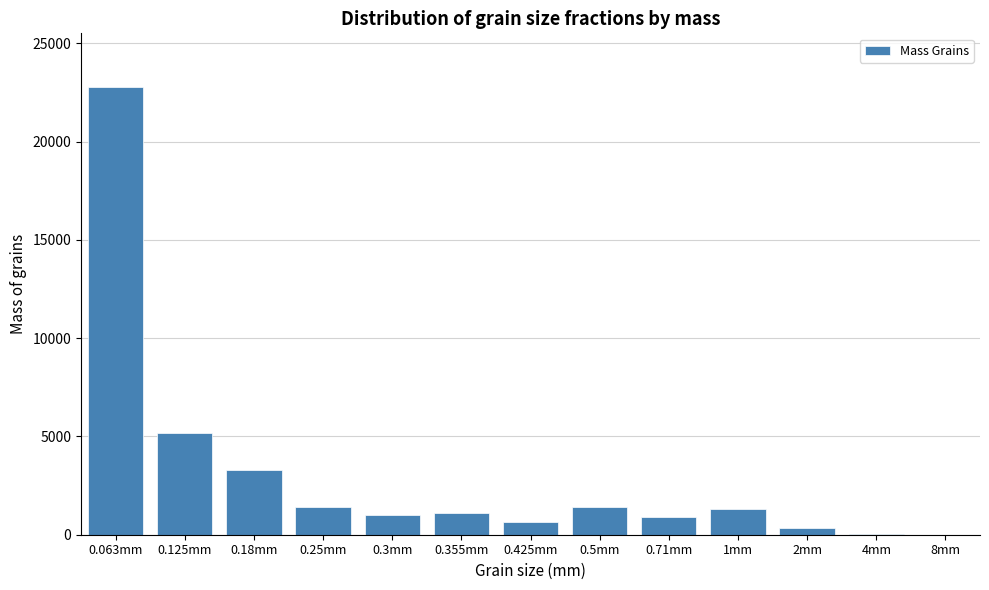

Is it true that the value at 0.425mm is 633.3?

True